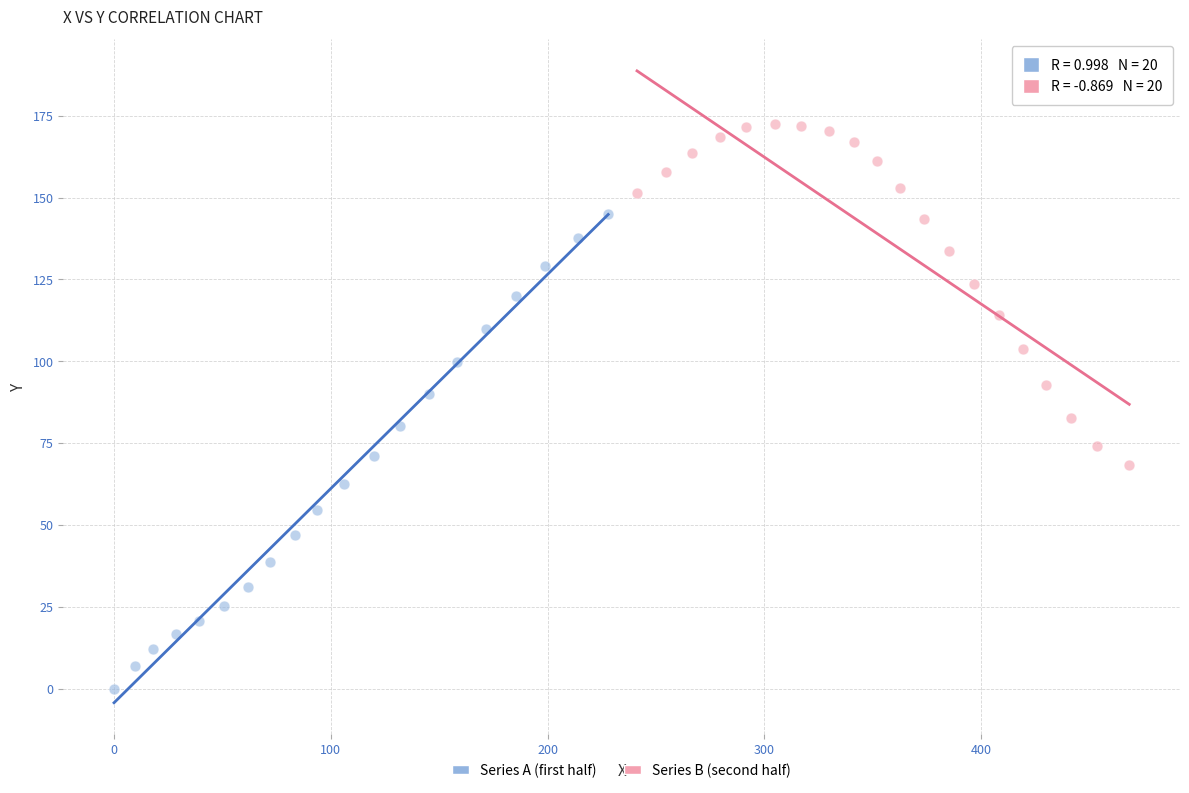

Which series contains the lowest Y value?

Series A (first half)